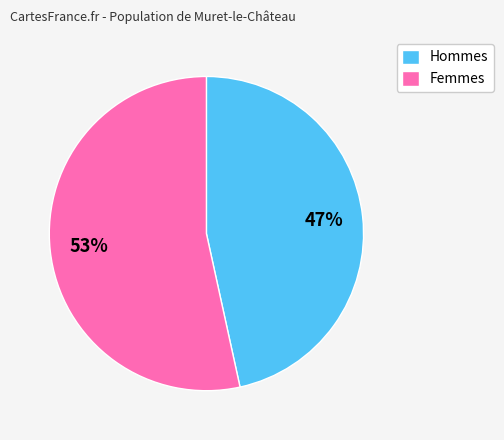

Between Hommes and Femmes, which is larger?

Femmes